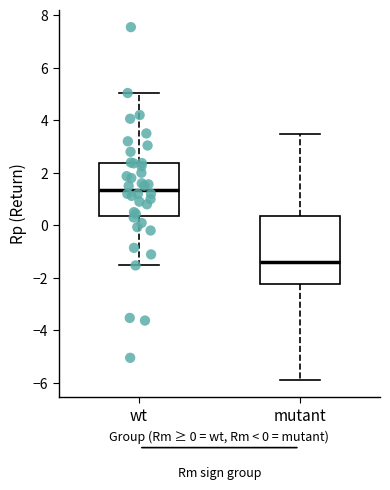

Which box has the lowest median line?

mutant